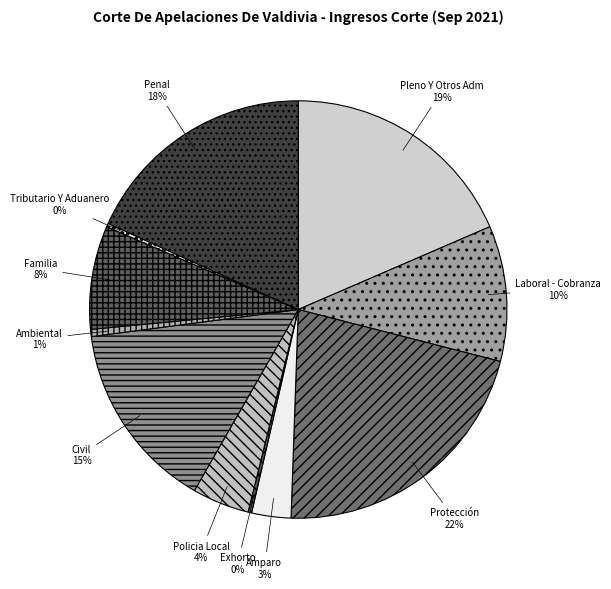

Is it true that Penal is 6% of the pie?

False